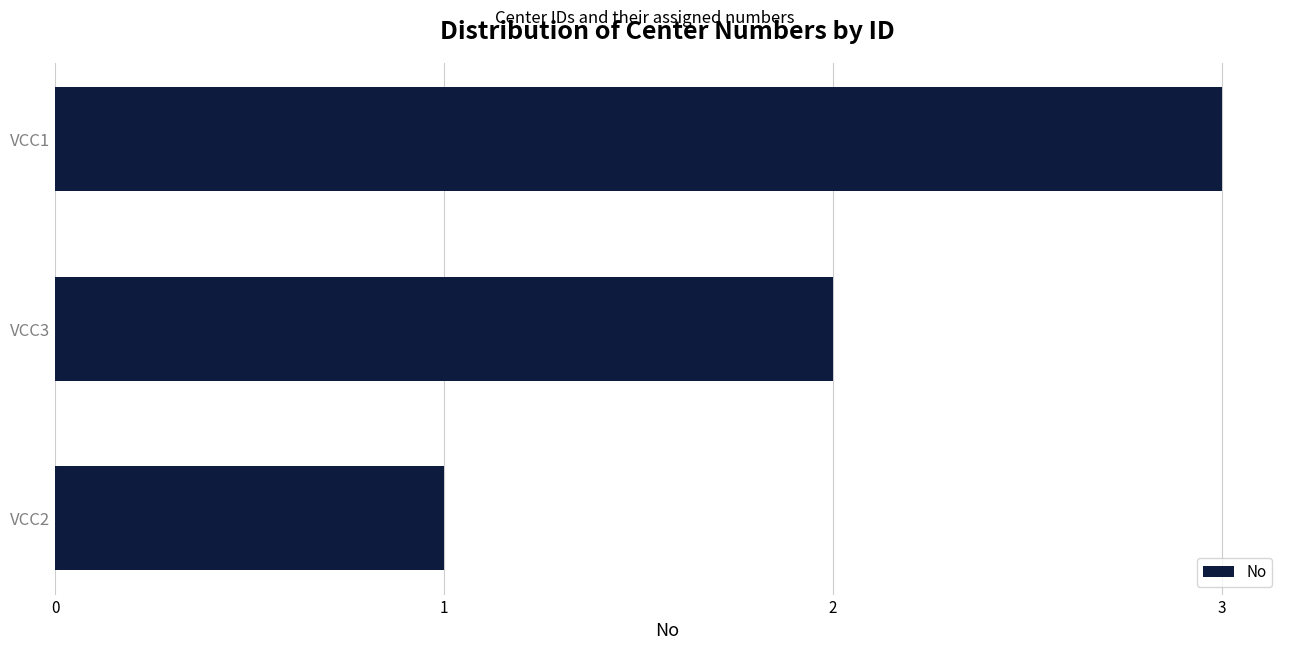

What is the ratio of the value at VCC2 to the value at VCC1?

0.3